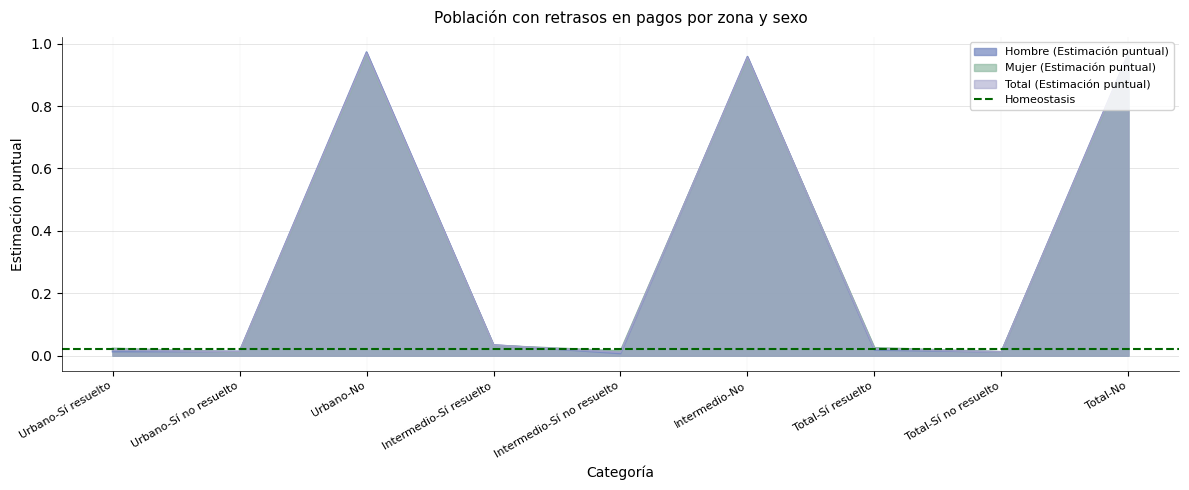

Is it true that Total (Estimación puntual) equals 0.0 at Total-Sí no resuelto?

False